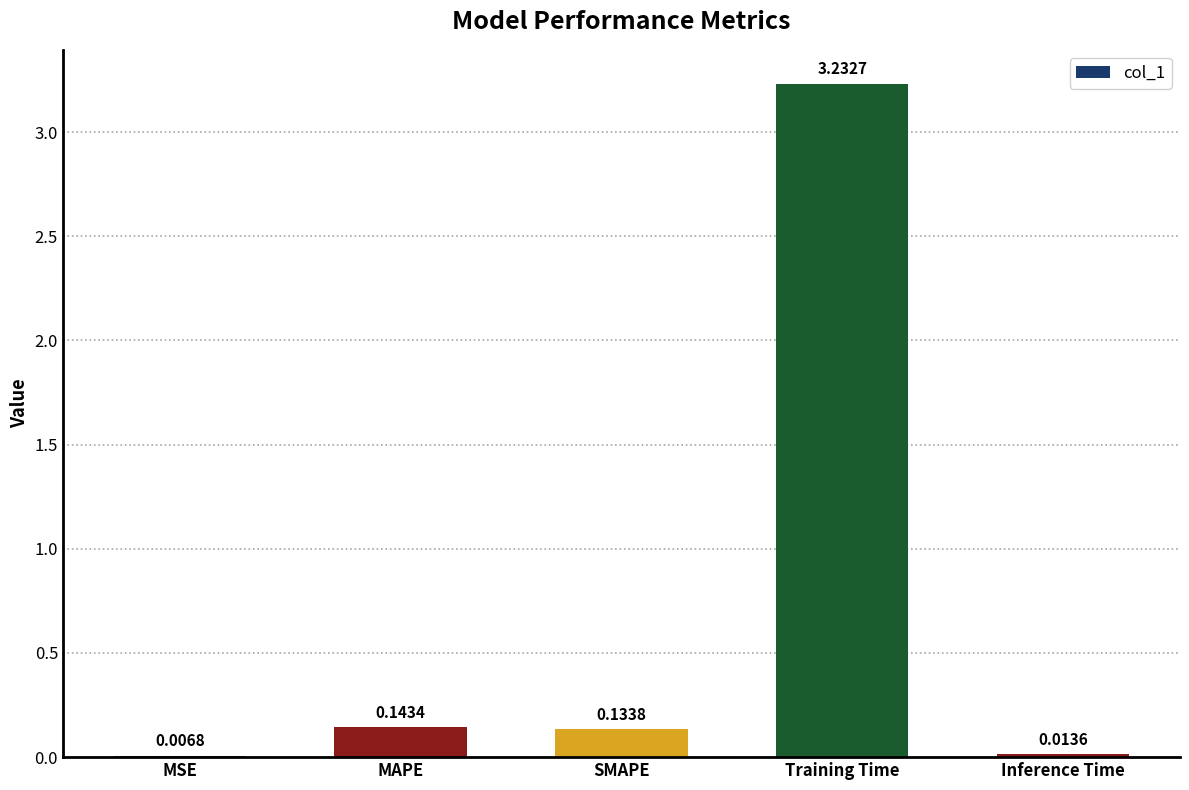

Does the chart contain stacked bars?

No